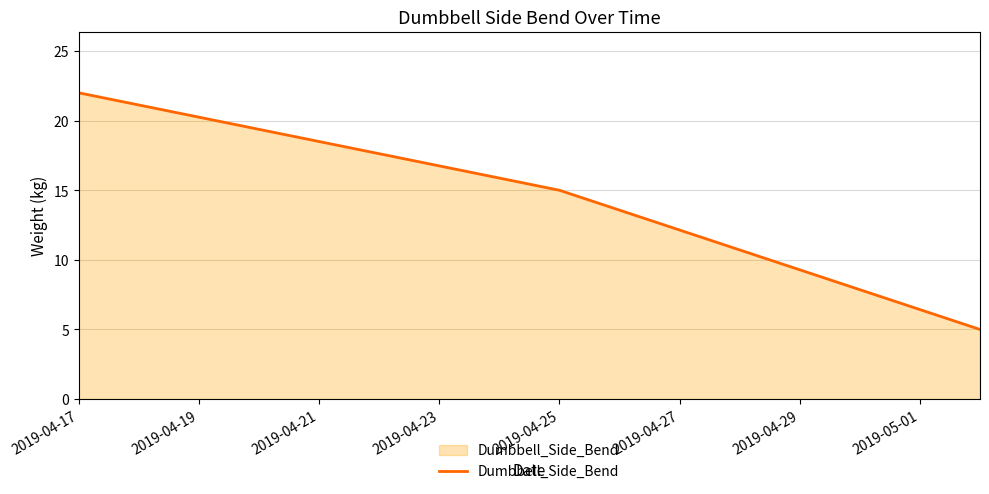

What is the sum of all values?

42